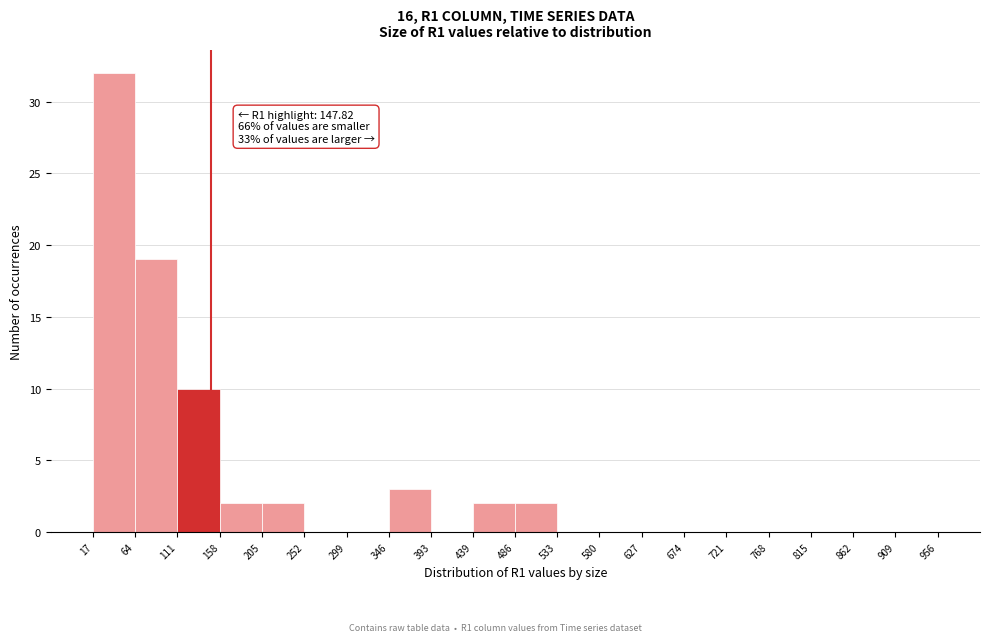

Over which range of the x-axis is the bar tallest?

17 to 64